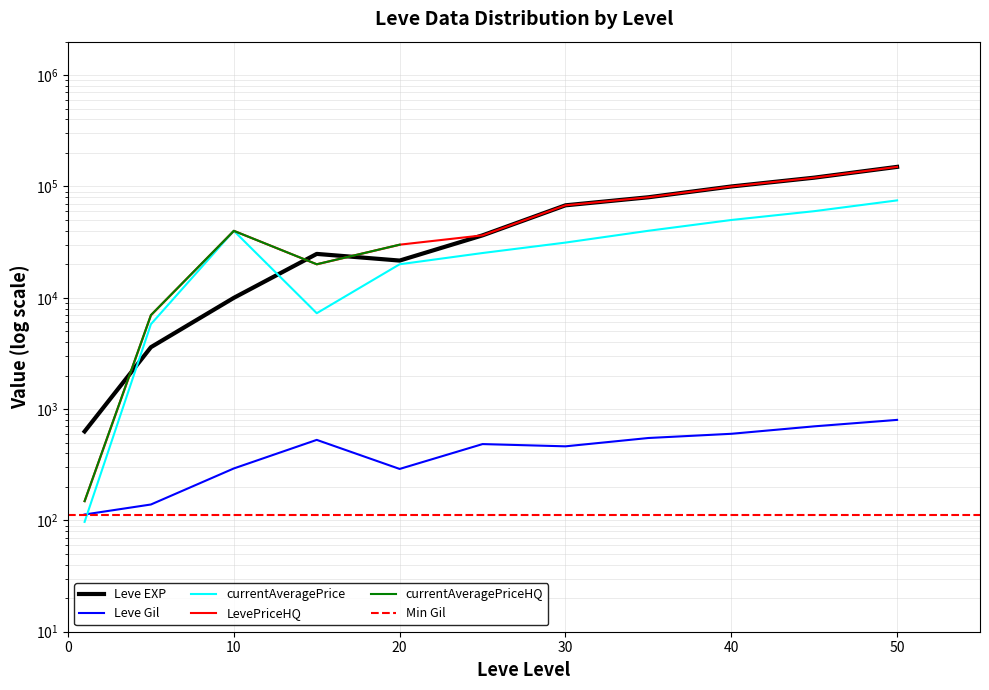

Which label corresponds to the largest value in the chart?

50